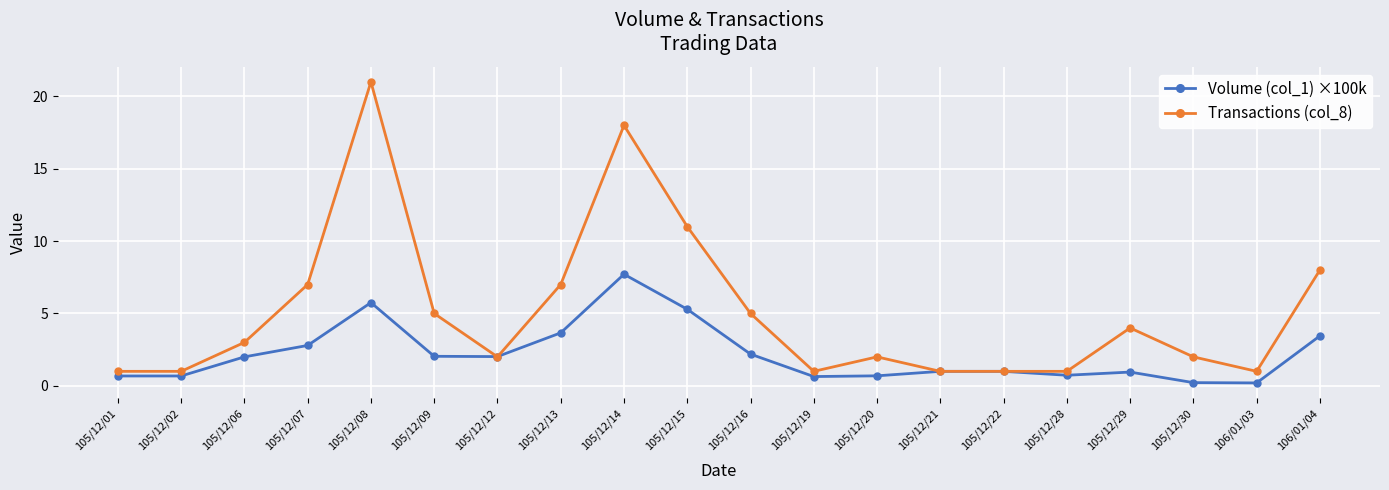

Rank the series at 105/12/06 from highest to lowest value.

Transactions (col_8), Volume (col_1) ×100k